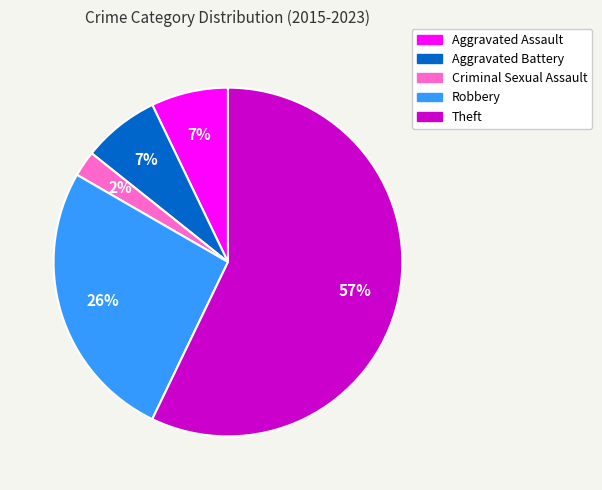

Which has a higher value, Theft or Robbery?

Theft